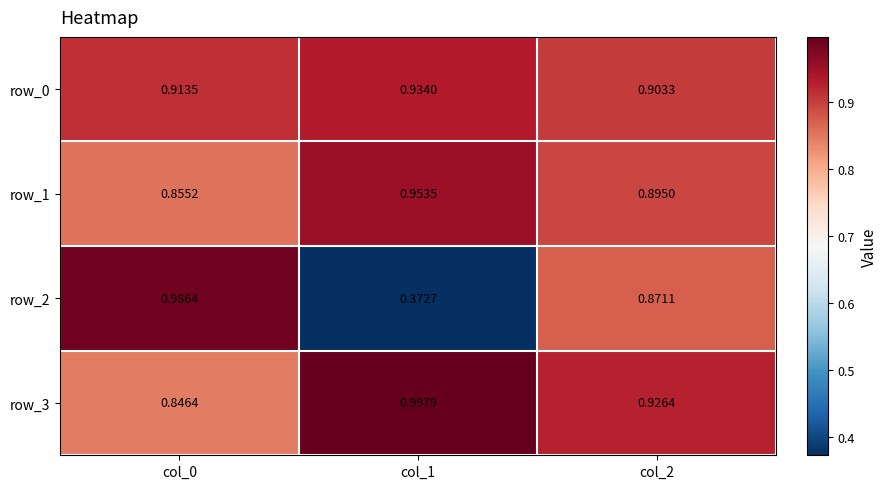

Which series has the largest range (max minus min)?

row_2